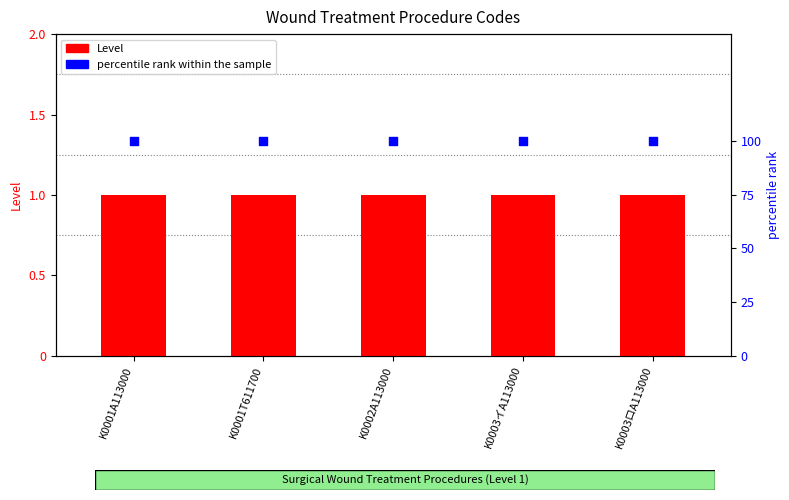

What is the total value across all series at K0001T611700?

101